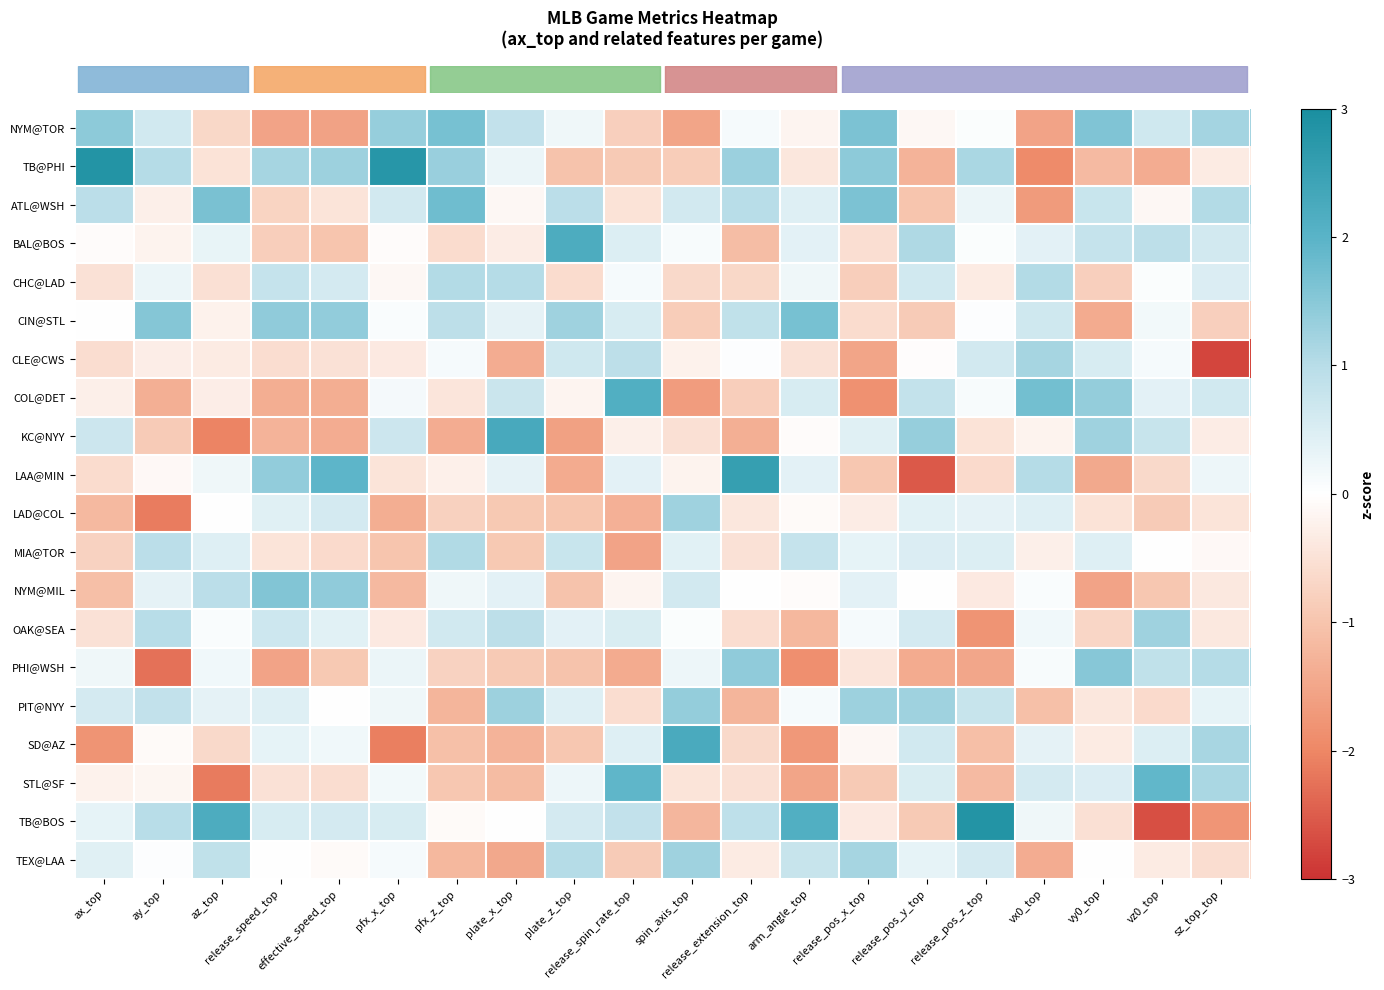

At which category is the sum across all series the highest?

effective_speed_top